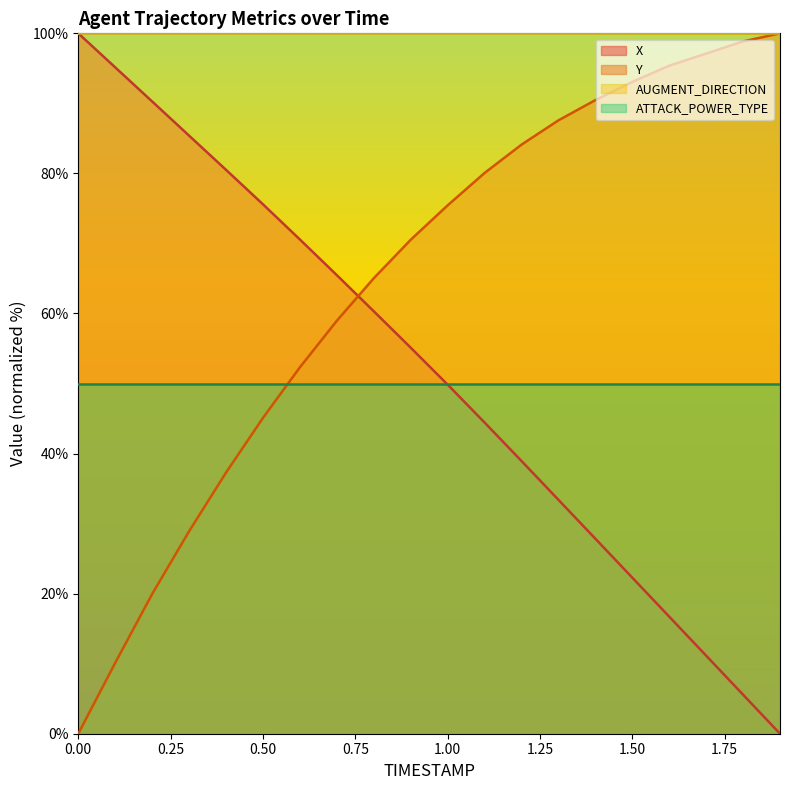

Where is X nearest to the value 50?

1.00